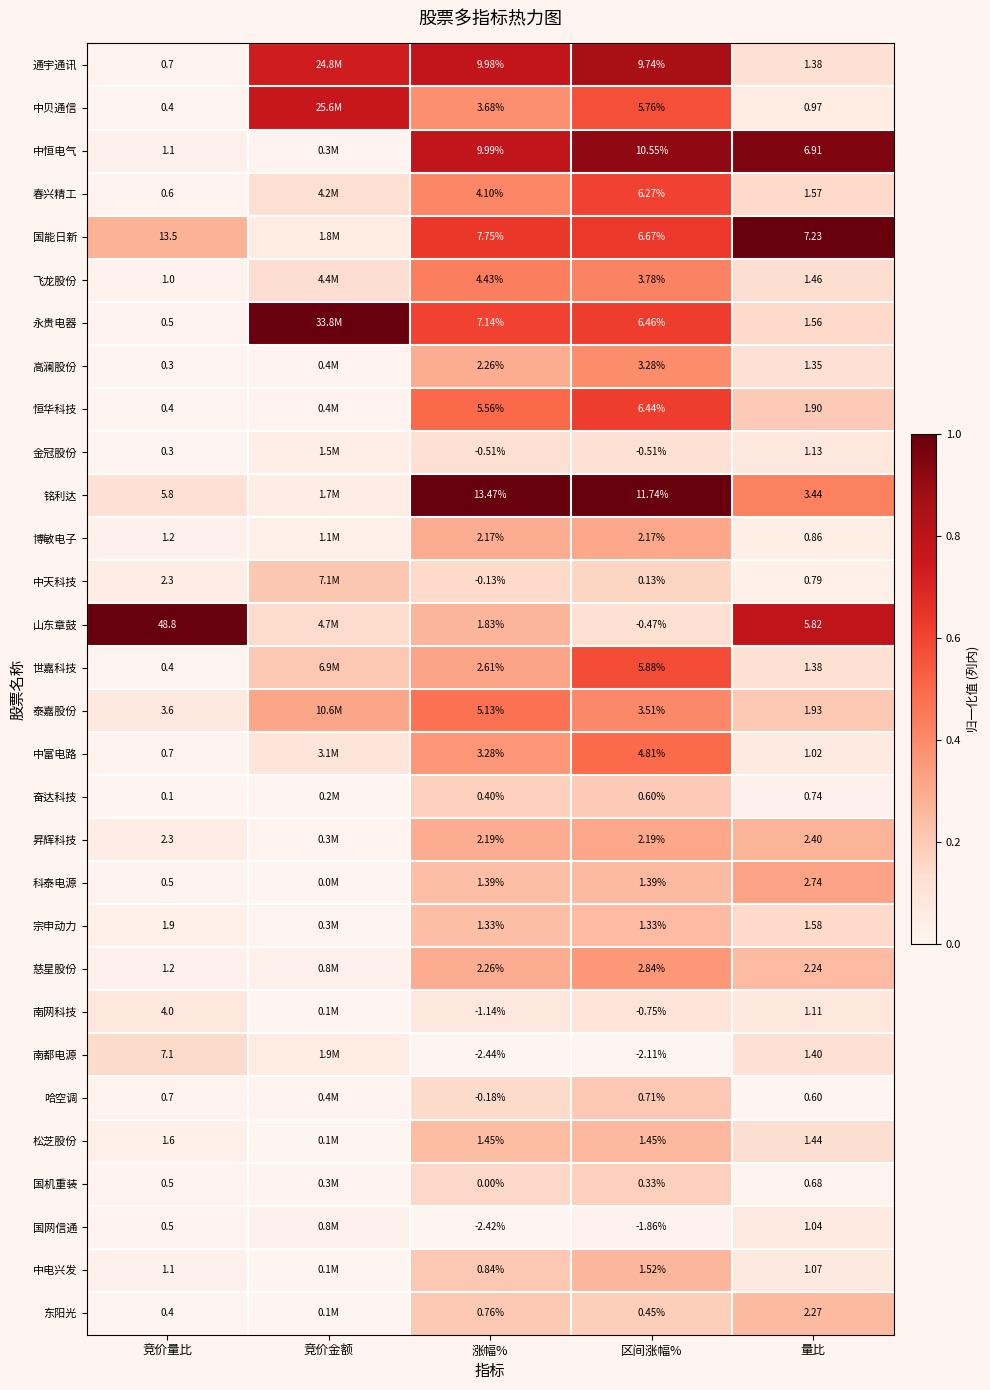

What is the maximum value shown in the chart?

1.0